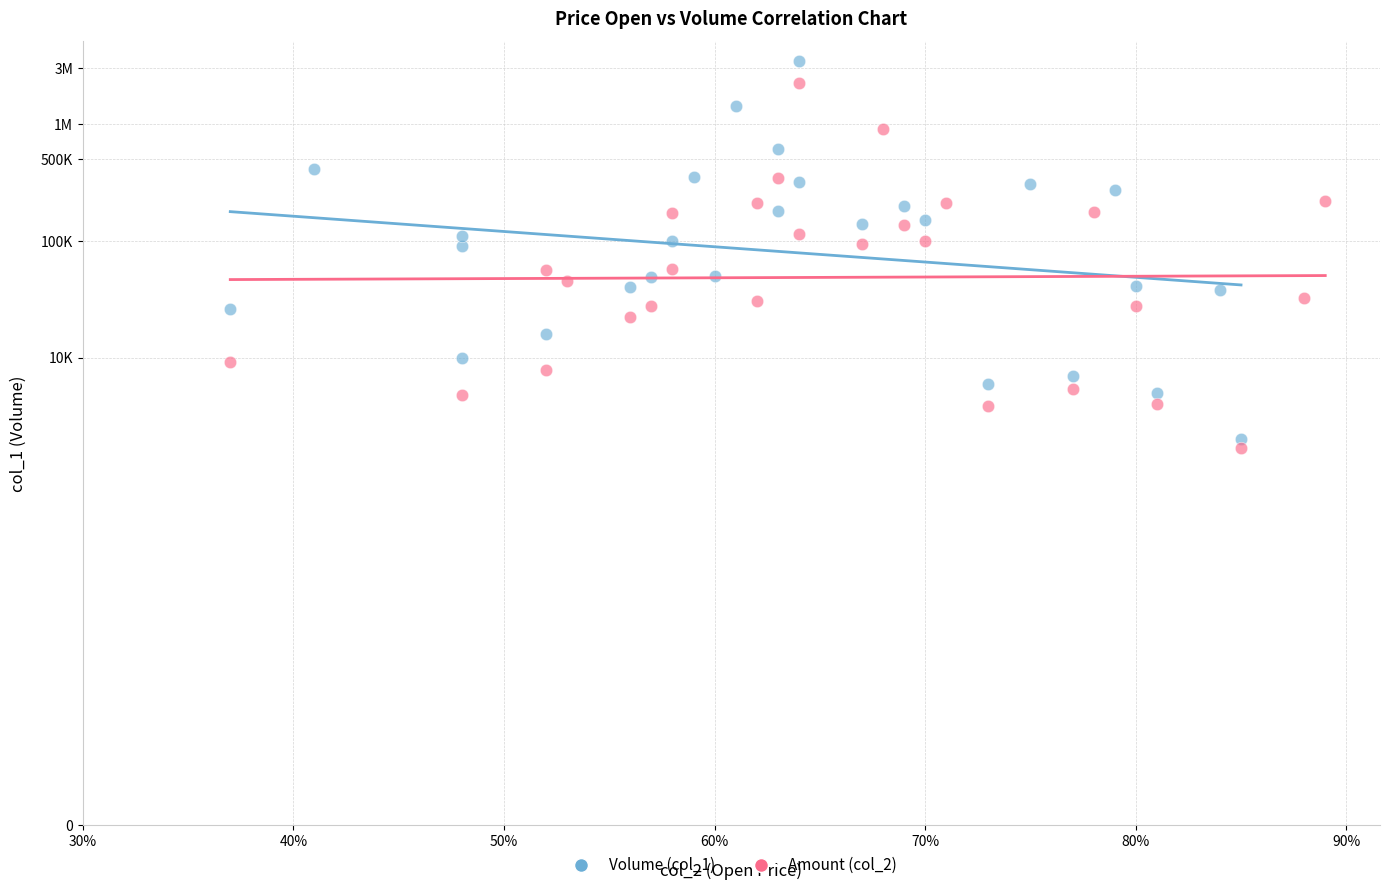

What are all the series names shown in the legend?

Volume (col_1), Amount (col_2)